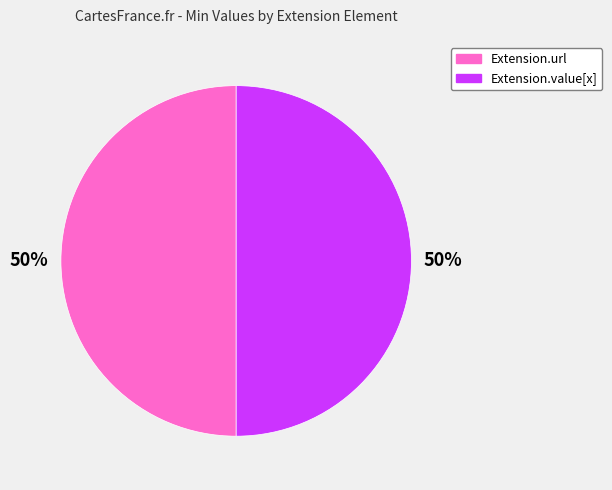

To the nearest percent, what is the difference between the largest and smallest slice percentages?

0%